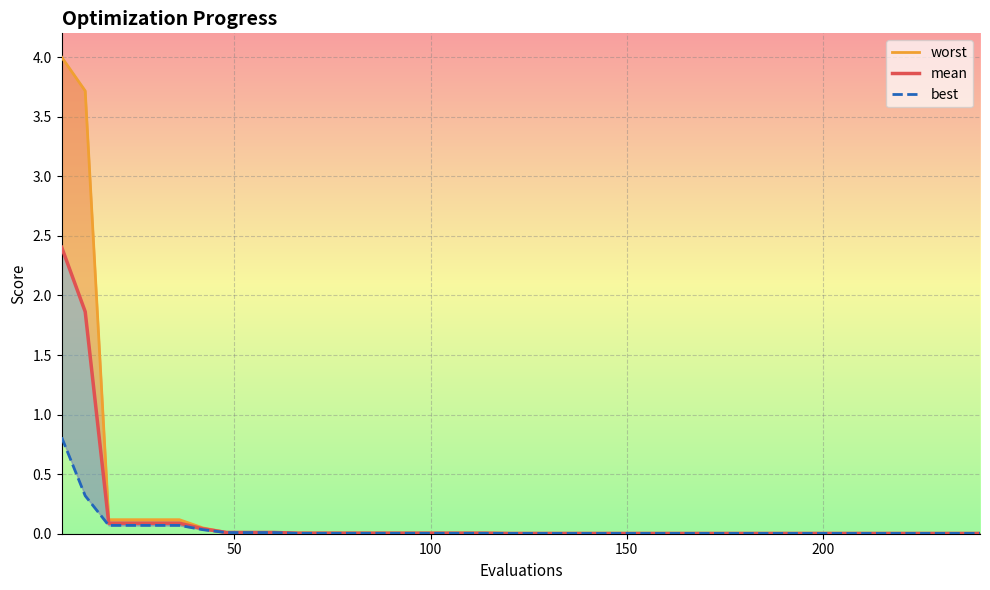

Does the chart display data point markers on the line(s)?

No